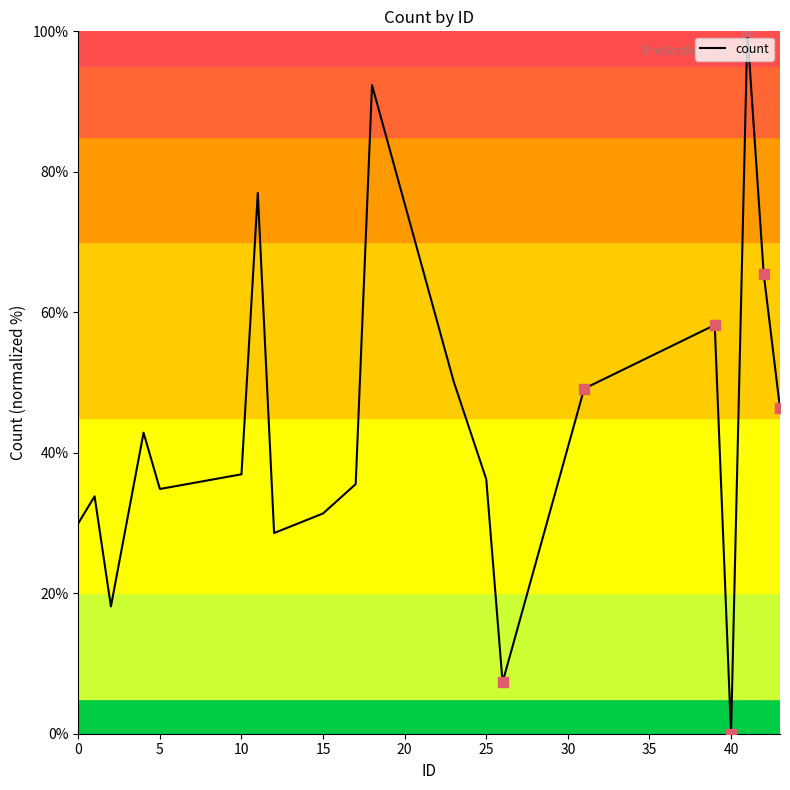

What is the greatest value displayed?

100.0